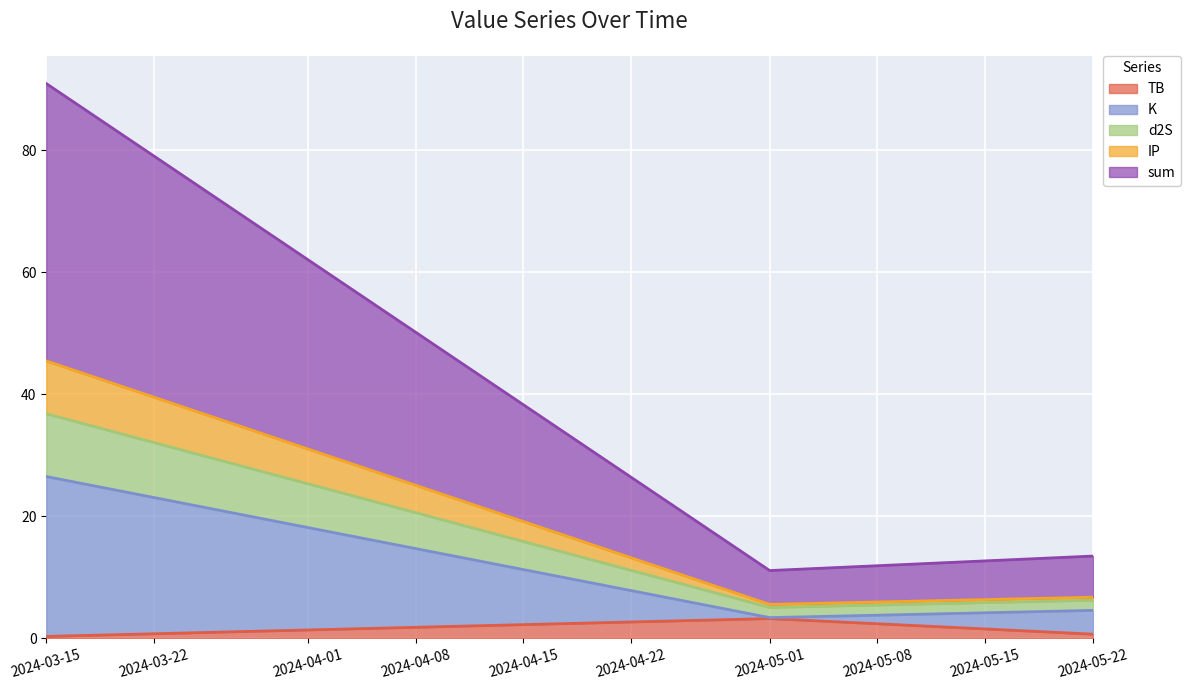

Which has a higher value, 2024-03-15 or 2024-05-01?

2024-05-01